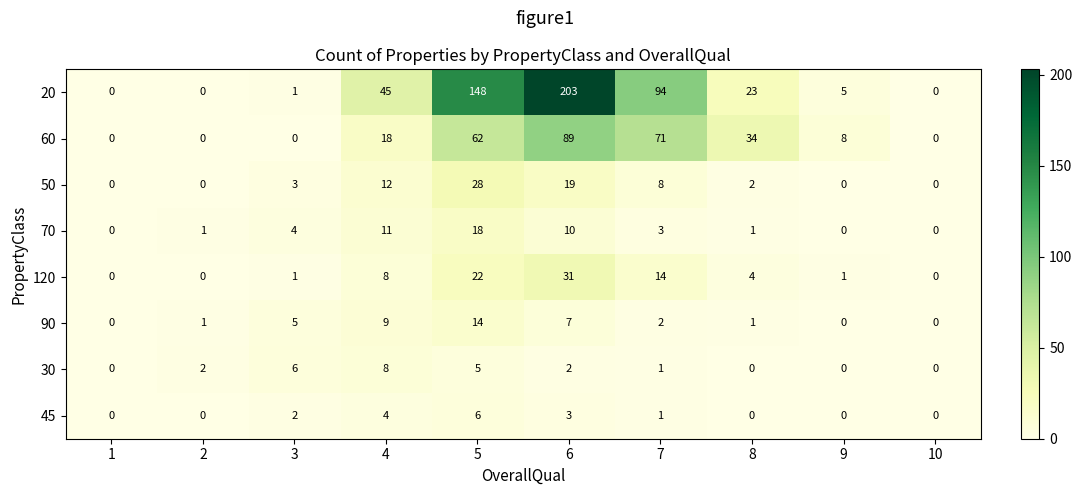

List the series in order of their peak value, lowest first.

45, 30, 90, 70, 50, 120, 60, 20